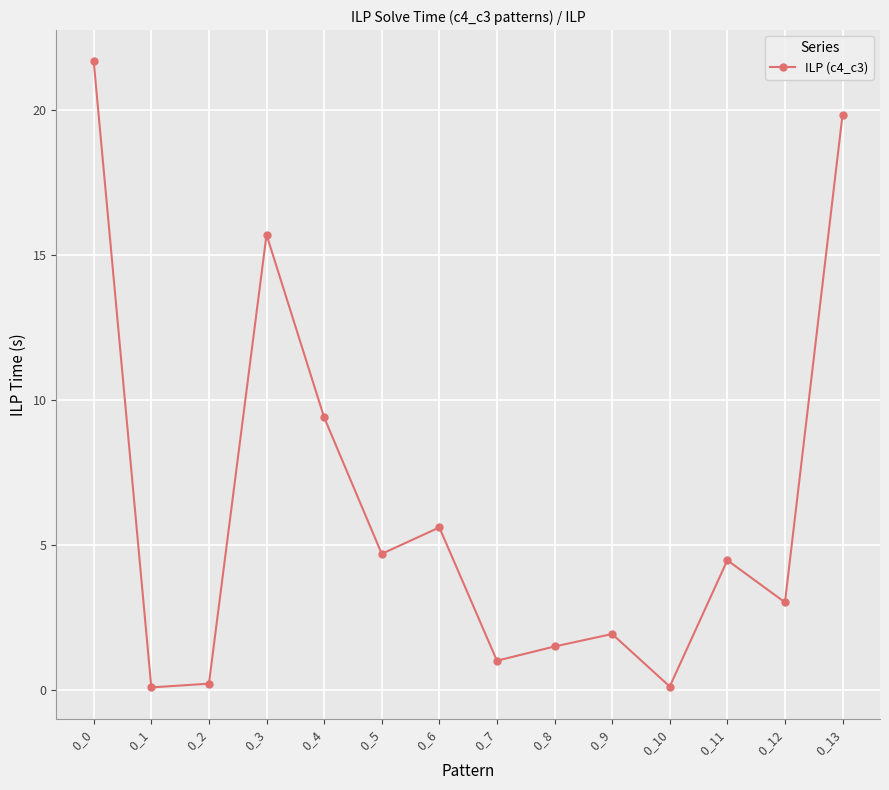

What is the average value?

6.4